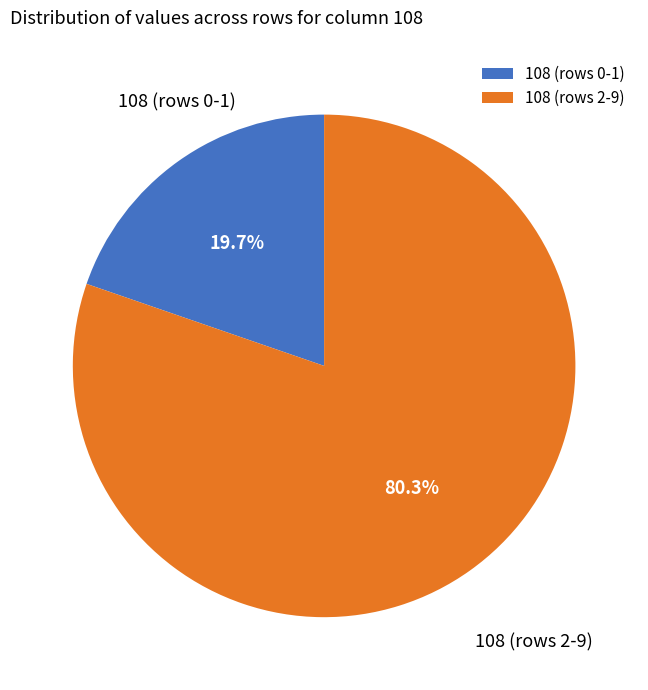

Do 108 (rows 2-9) and 108 (rows 0-1) together represent more than half of the pie?

Yes